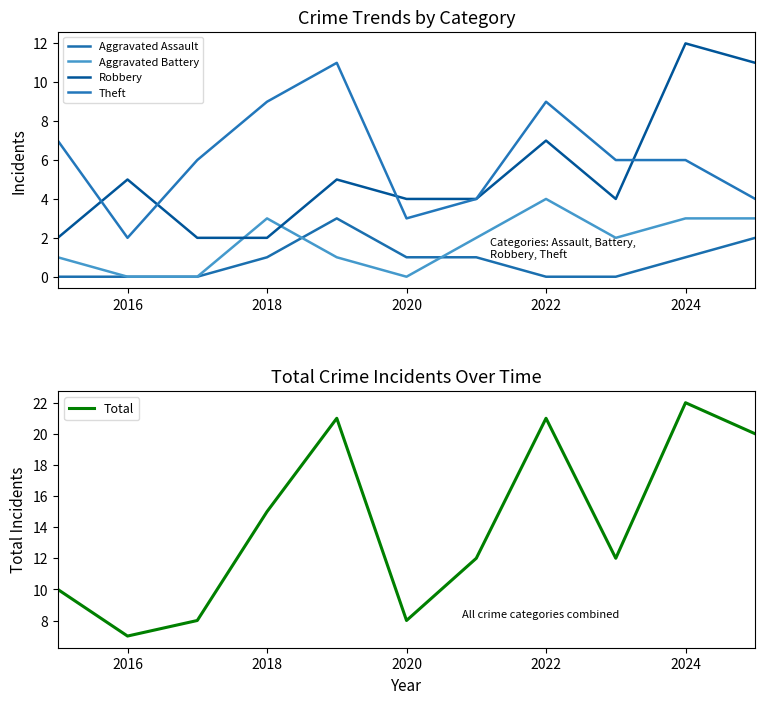

List the series in order of their peak value, lowest first.

Aggravated Assault, Aggravated Battery, Theft, Robbery, Total